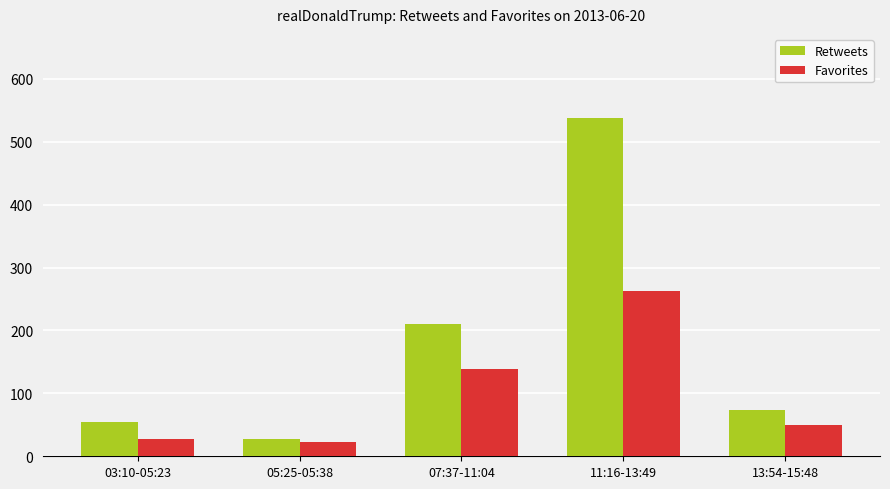

What is the label of the 5th bar from the left?

13:54-15:48